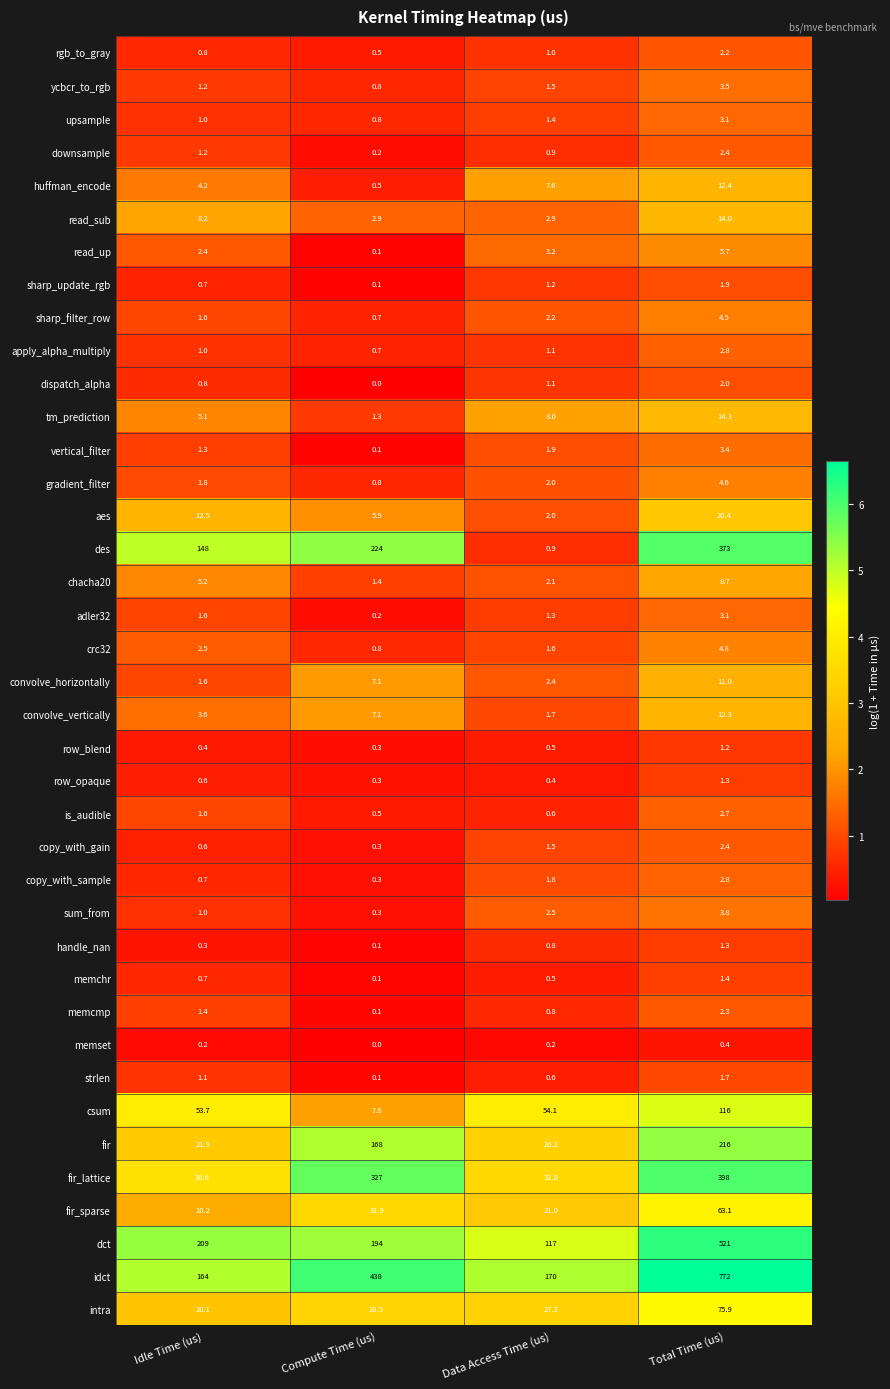

What is the average value of the read_up series?

2.9